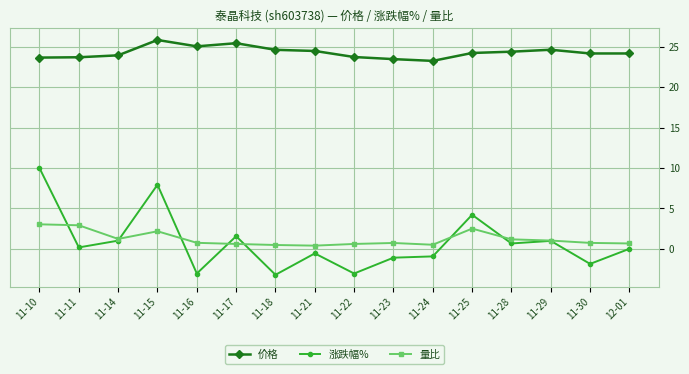

What is the highest value of the 价格 series?

25.9